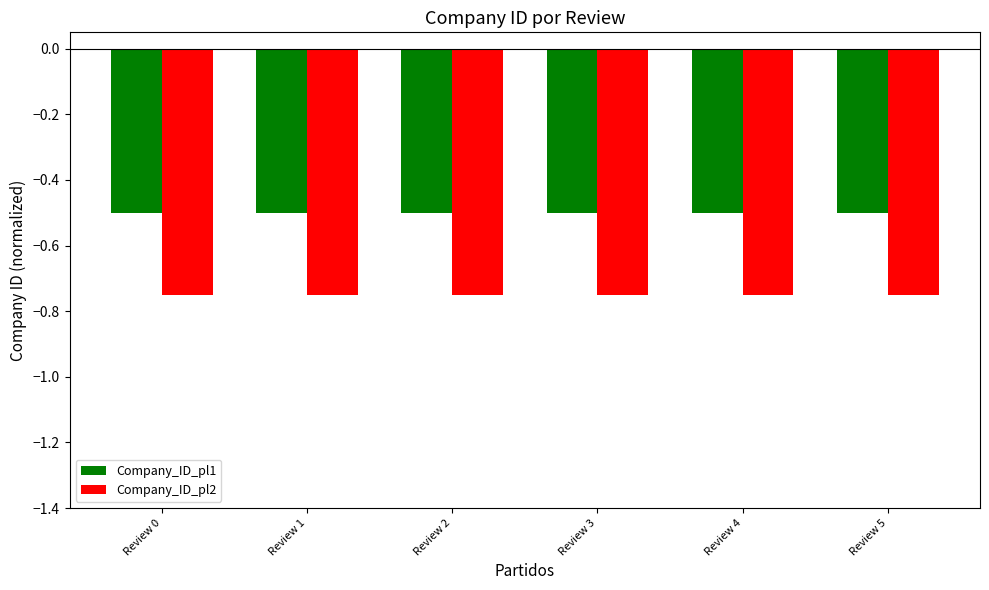

What are all the series names shown in the legend?

Company_ID_pl1, Company_ID_pl2